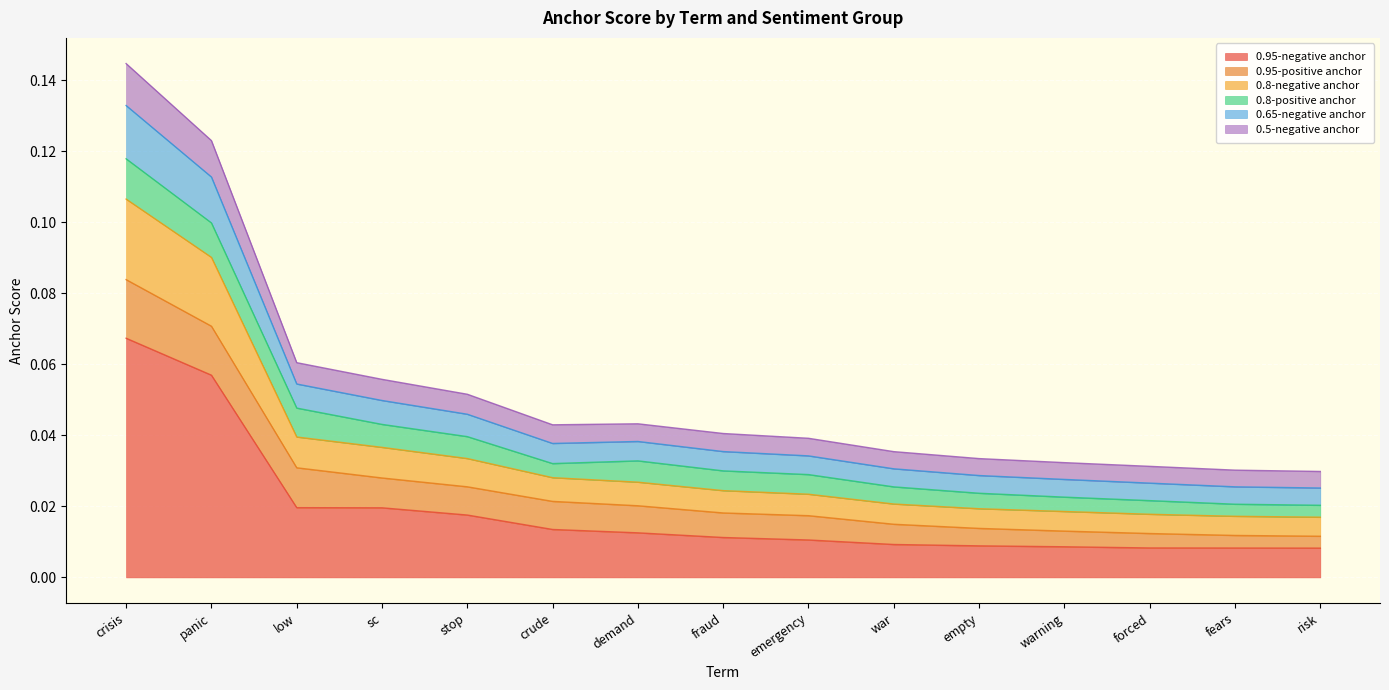

True or false: 0.65-negative anchor and 0.5-negative anchor cross at least once.

False